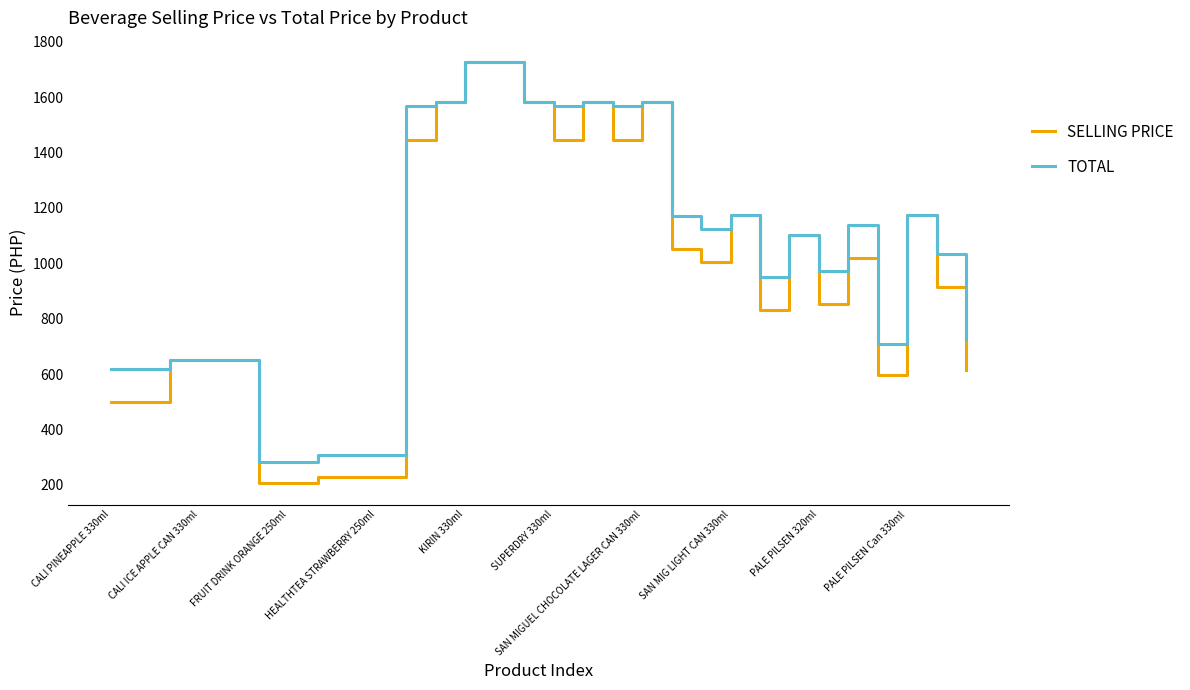

What is the highest value of the TOTAL series?

1728